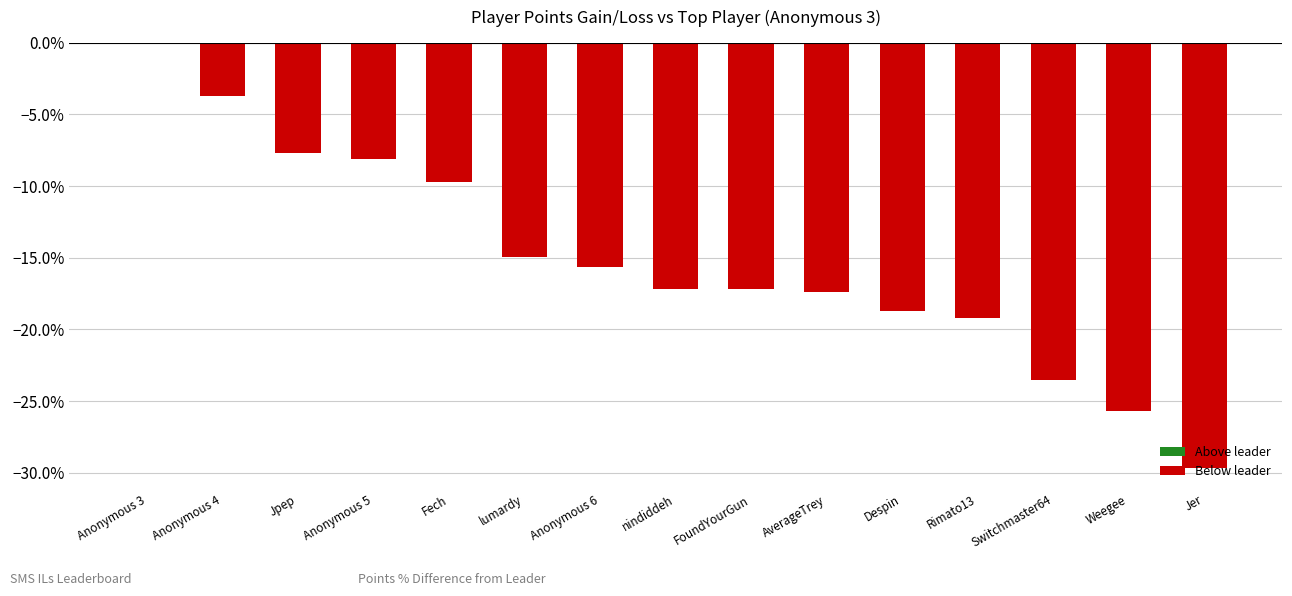

True or false: the data shows -10.6 at Anonymous 3.

False